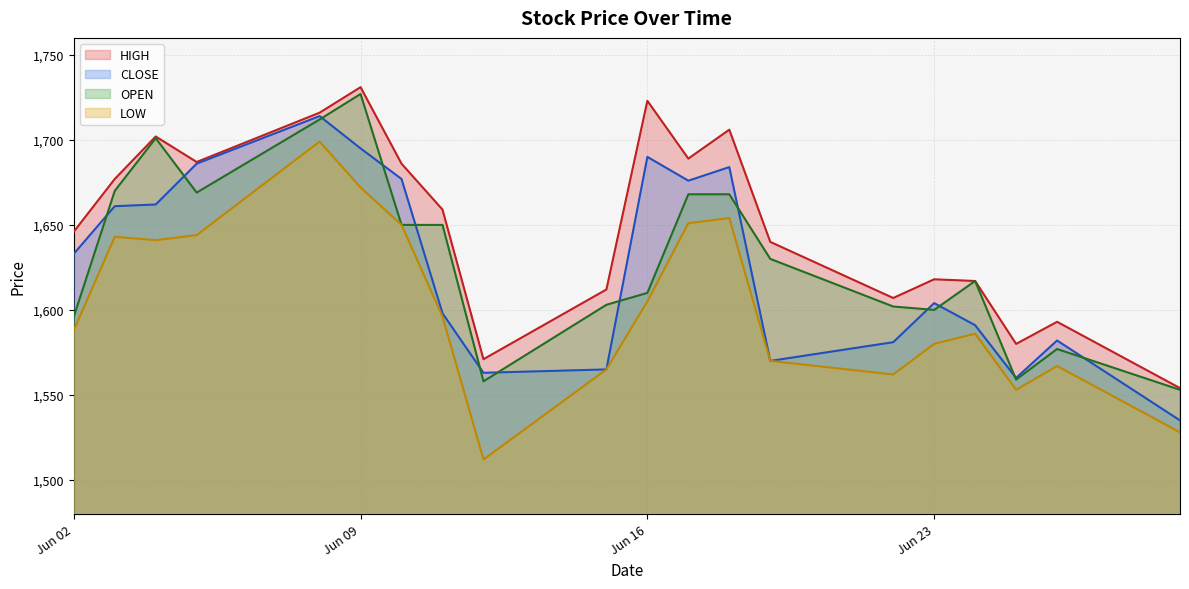

What is the minimum value shown in the chart?

1512